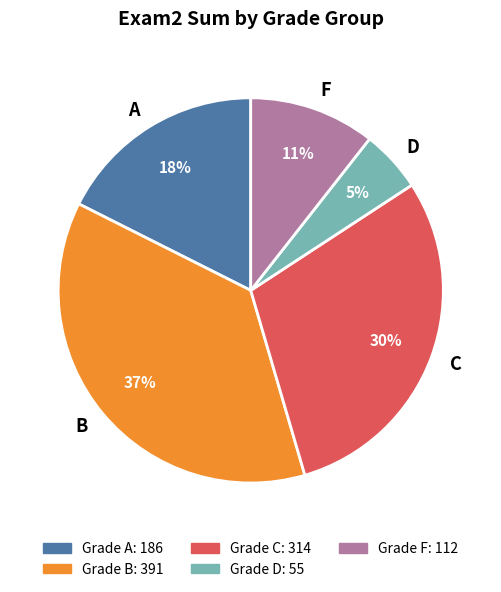

What is the largest slice in the pie chart?

B